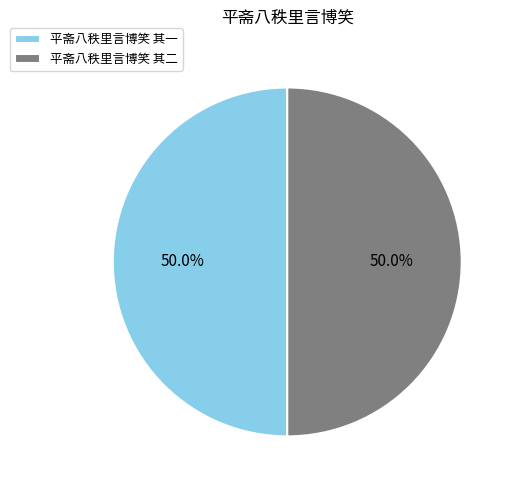

To the nearest percent, what portion does 平斋八秩里言博笑 其一 represent?

50%